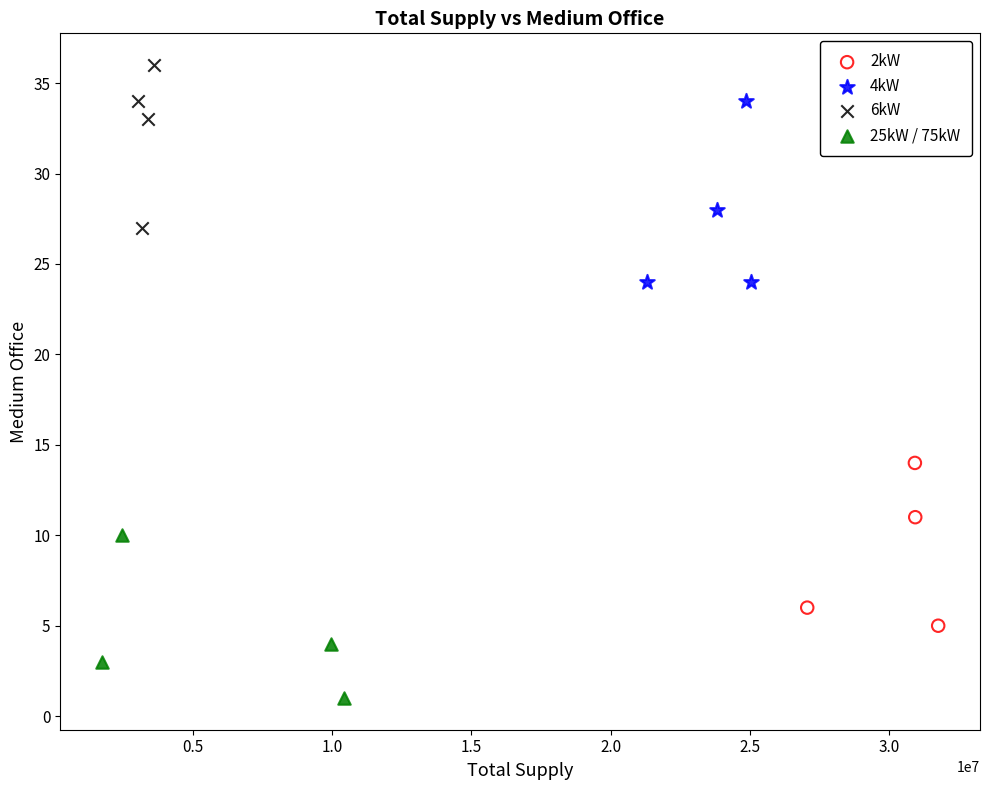

Which series contains the highest Y value?

6kW